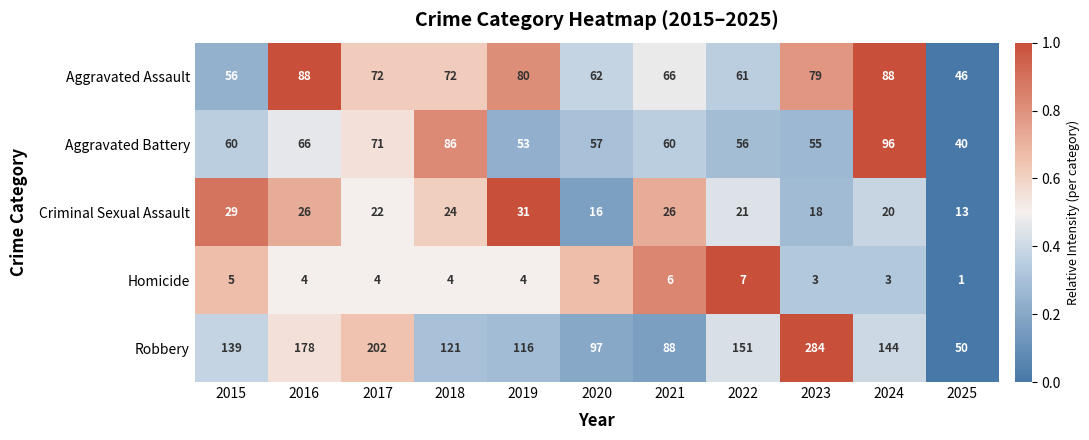

Which series has the largest range (max minus min)?

Robbery